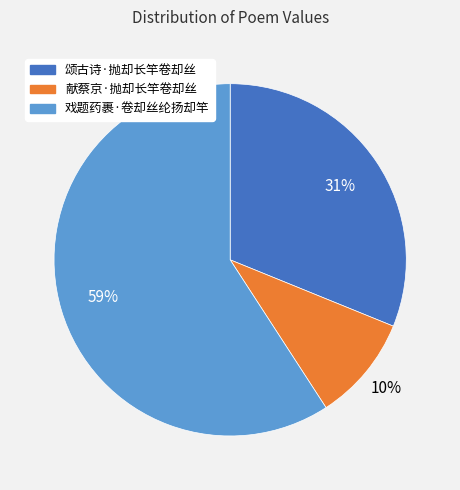

What percentage is the 戏题药裹·卷却丝纶扬却竿 slice, to the nearest percent?

59%